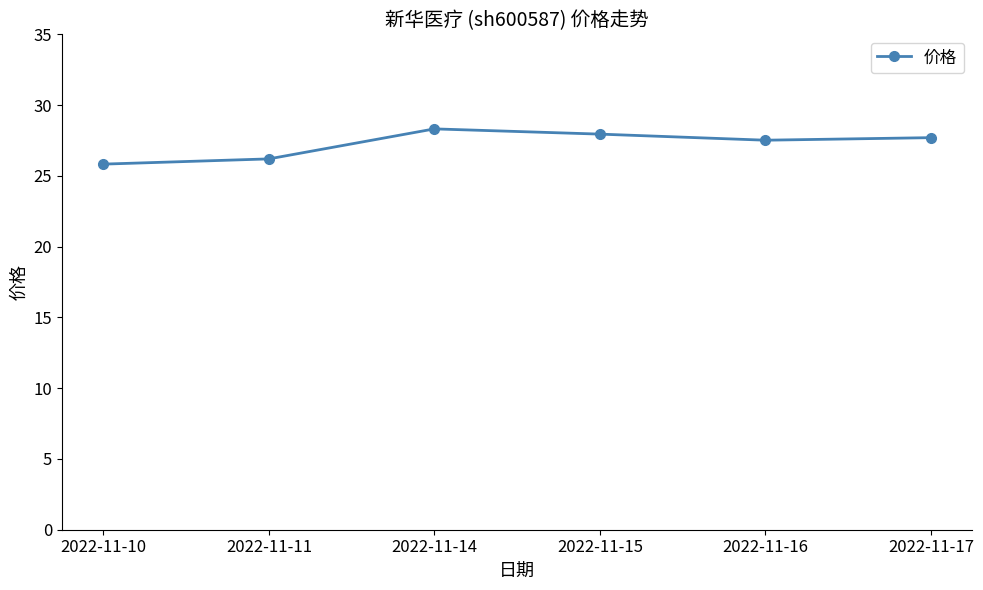

The chart shows a value of 13.3 at 2022-11-14. True or false?

False